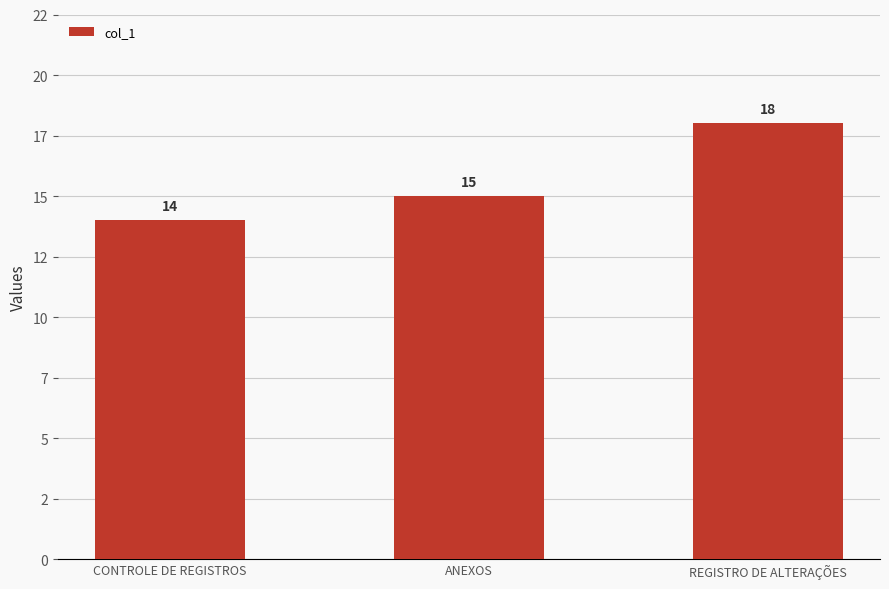

How many values are below 15?

1